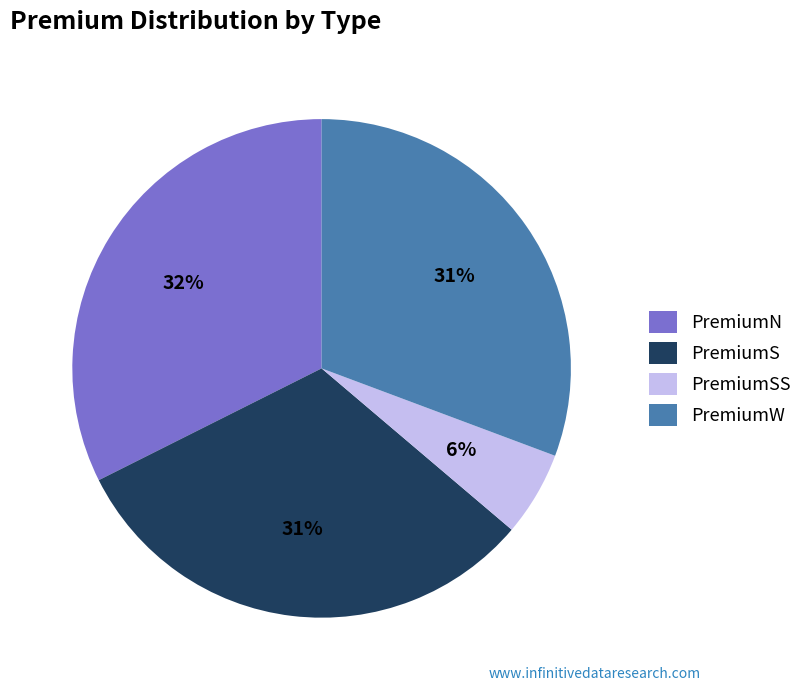

Is it true that PremiumS is 38% of the pie?

False